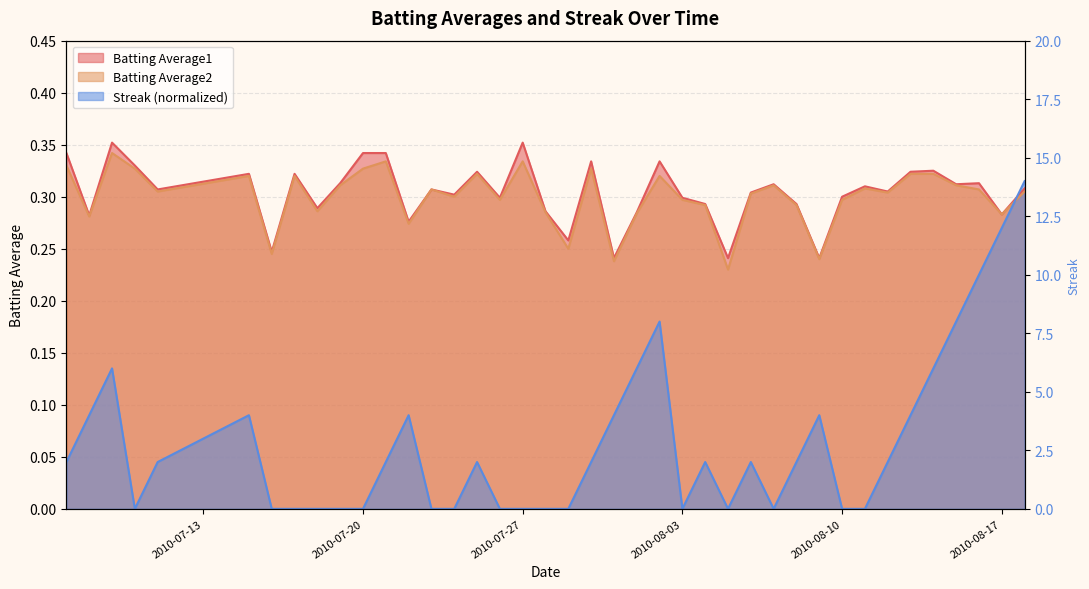

True or false: Streak has a value of 0.2 at 2010-07-16.

False